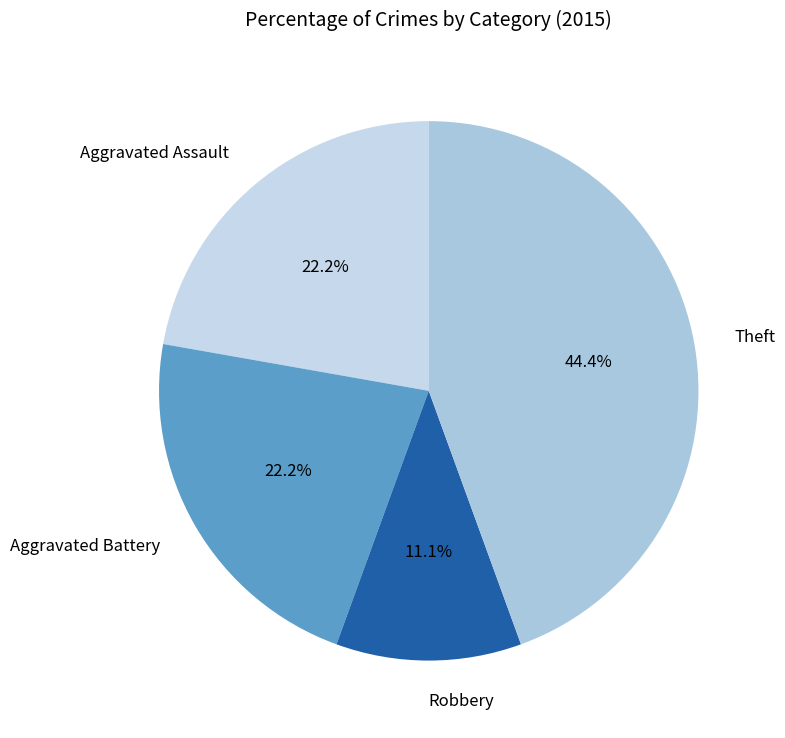

What is the total percentage of Robbery and Theft?

55.6%